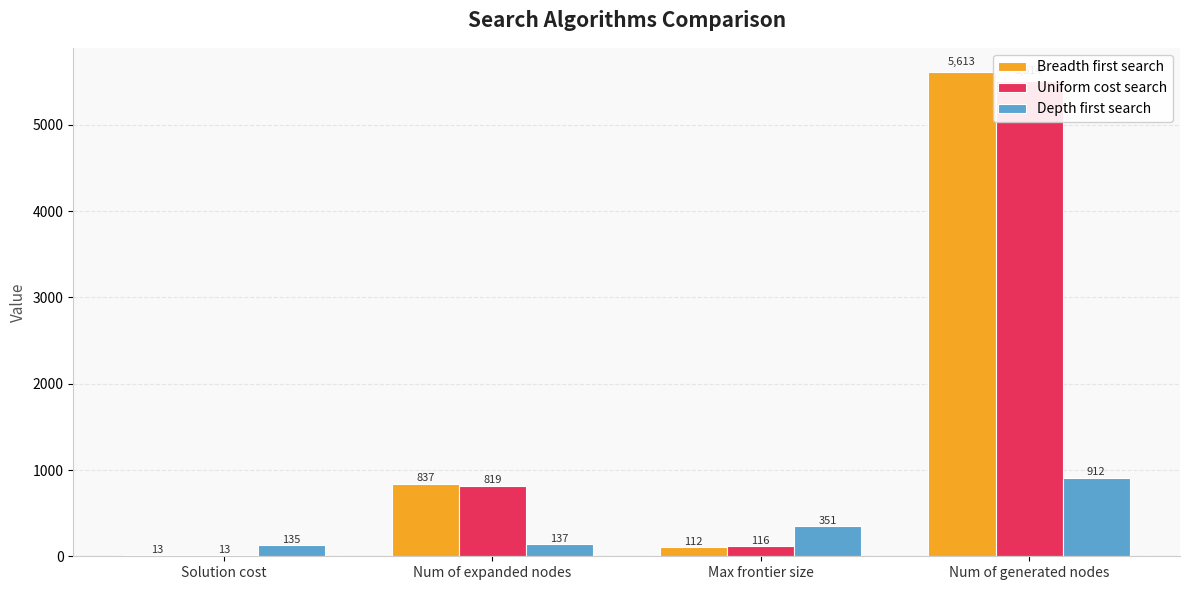

At which label is Depth first search closest to 523?

Max frontier size